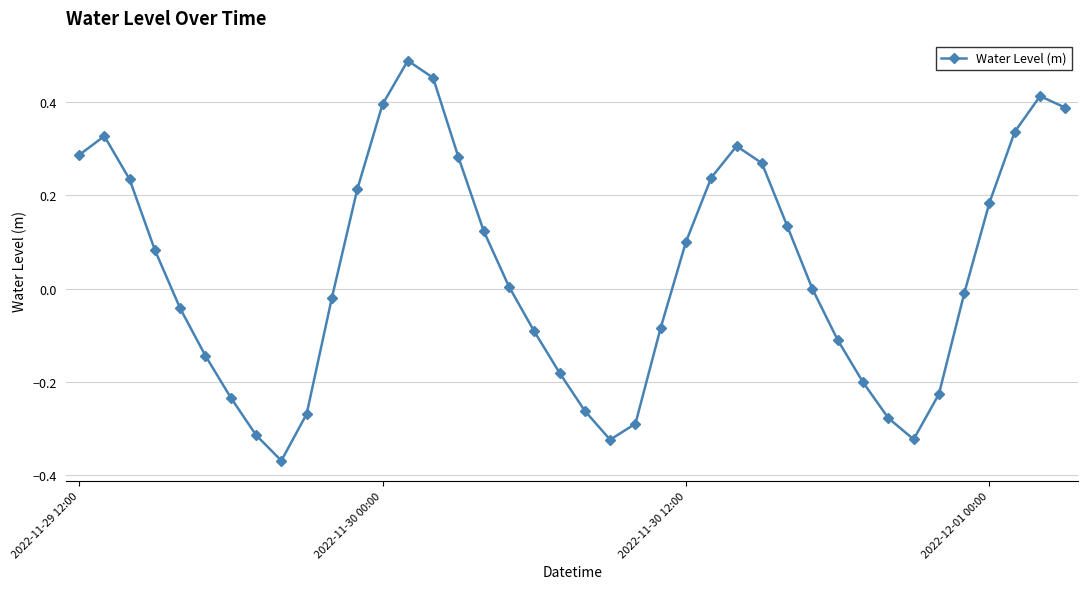

What is the difference between the second highest and minimum values?

0.8